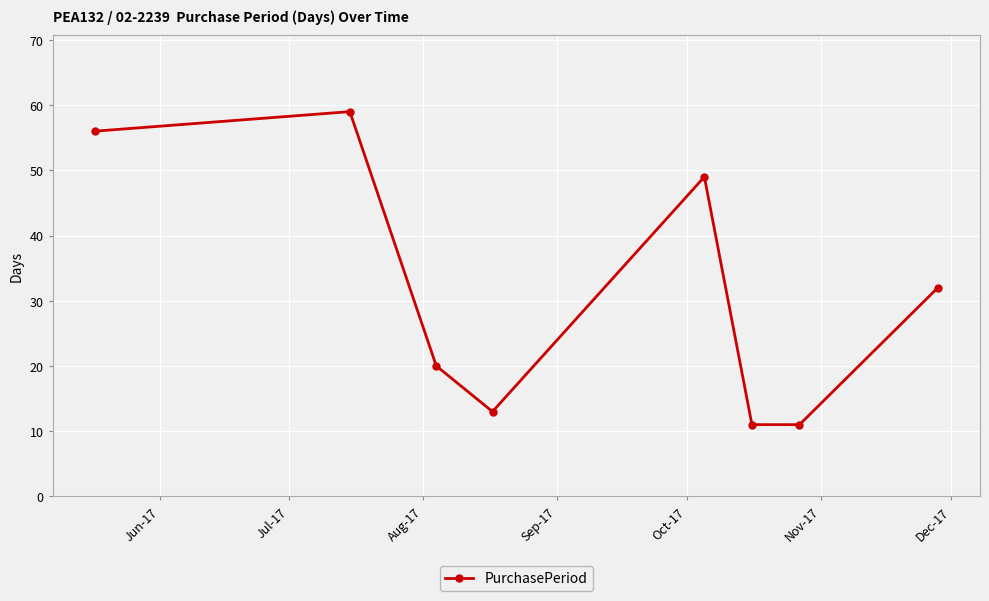

How many points are higher than both their immediate neighbors (excluding endpoints)?

2